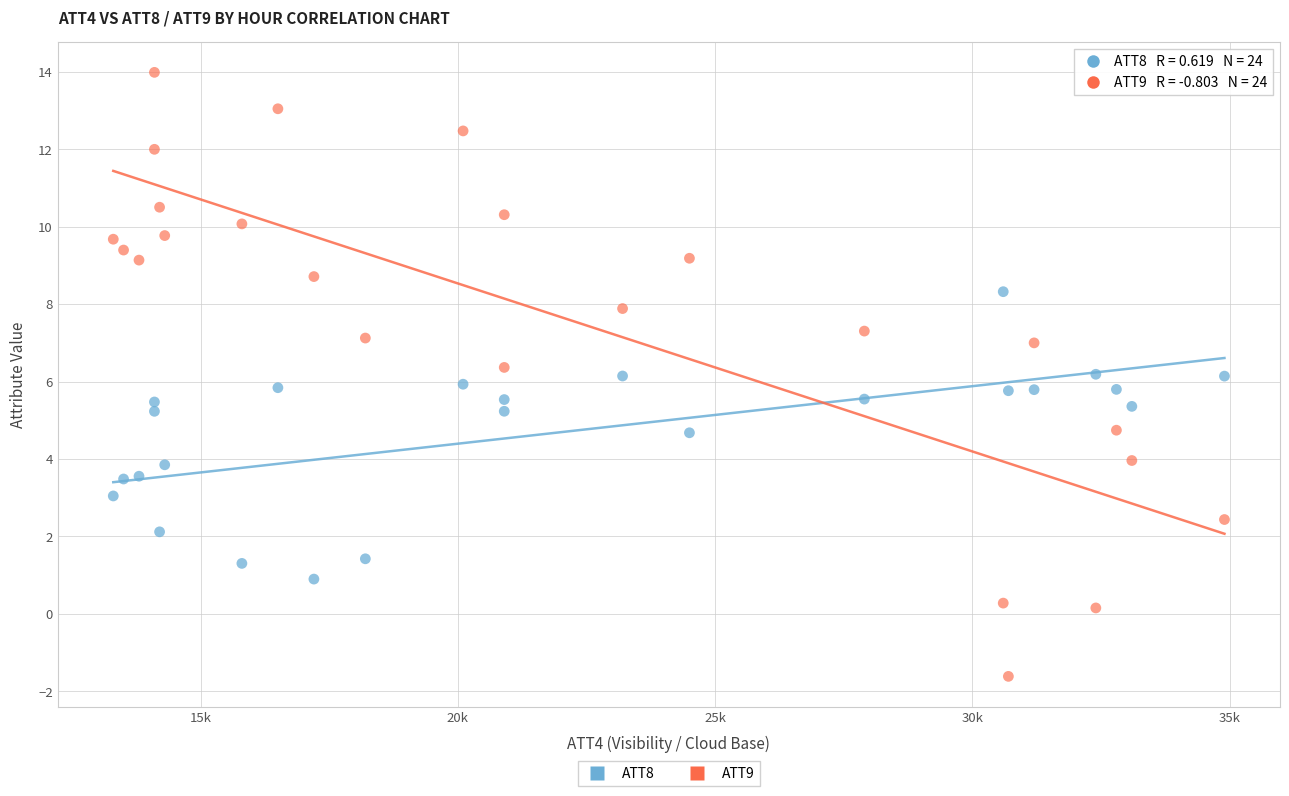

Which series has the largest Y range (max minus min)?

ATT9